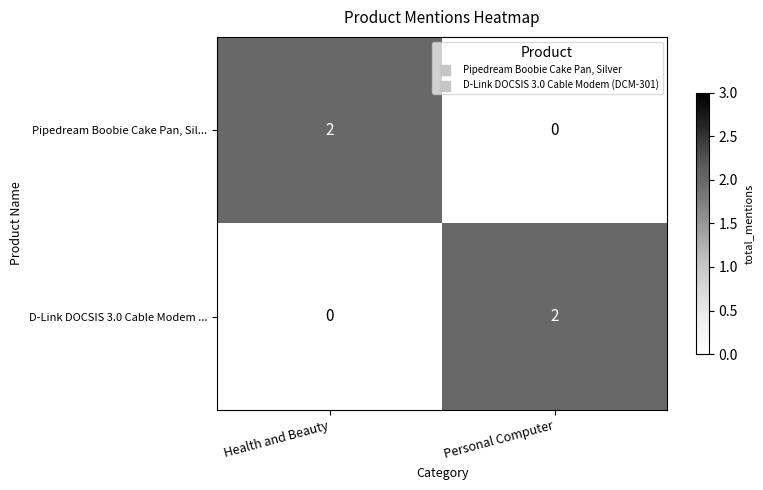

True or false: D-Link DOCSIS 3.0 Cable Modem ... has a value of 3 at Personal Computer.

False